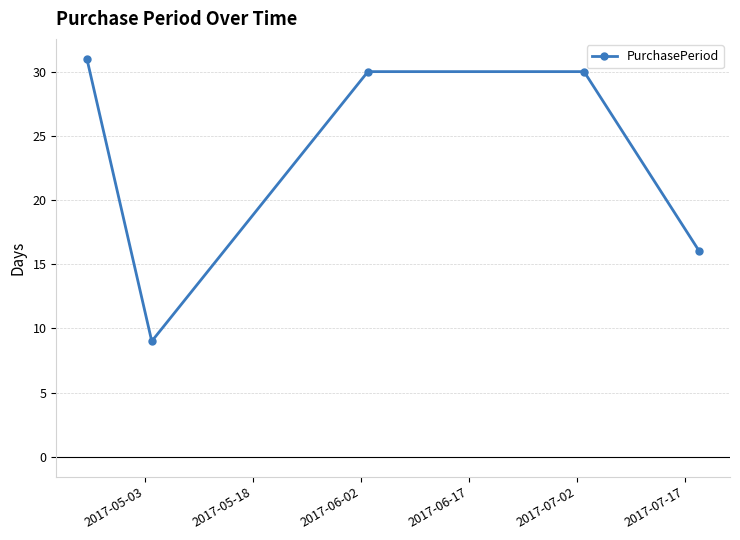

How many interior local valleys (lower than both neighbors) does the data have?

1